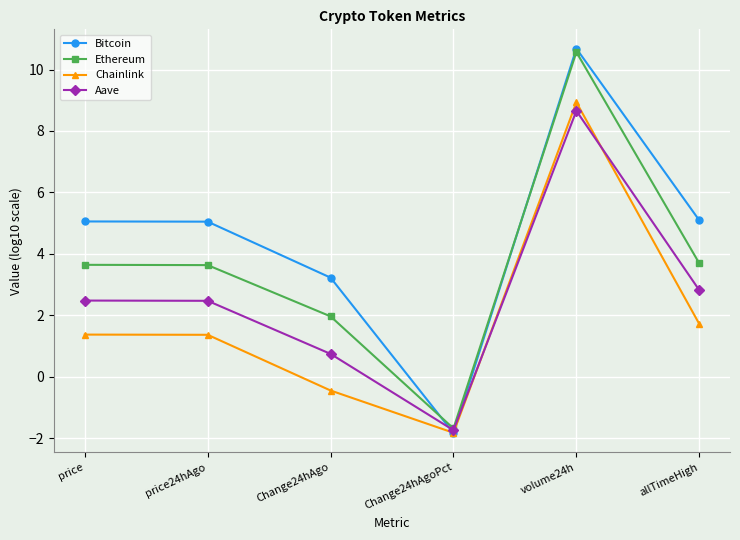

What is the label of the 4th point from the right?

Change24hAgo